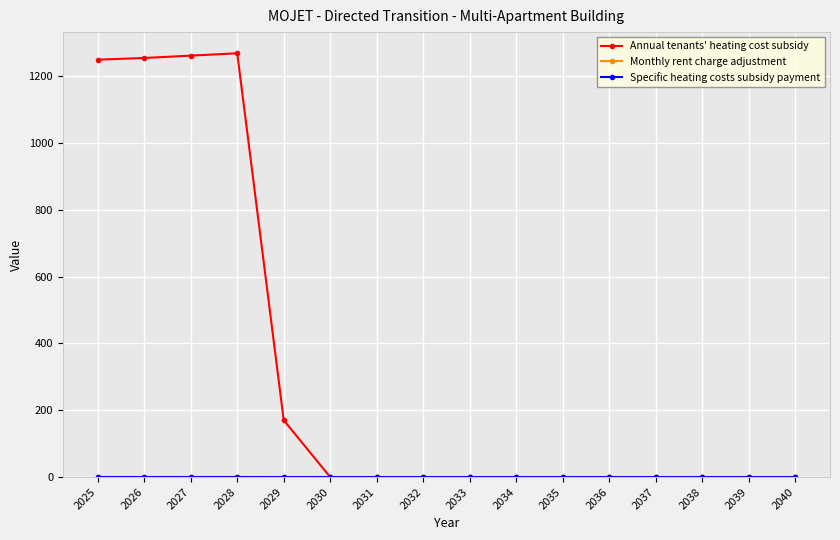

True or false: Annual tenants' heating cost subsidy has a value of 793.5 at 2038.

False